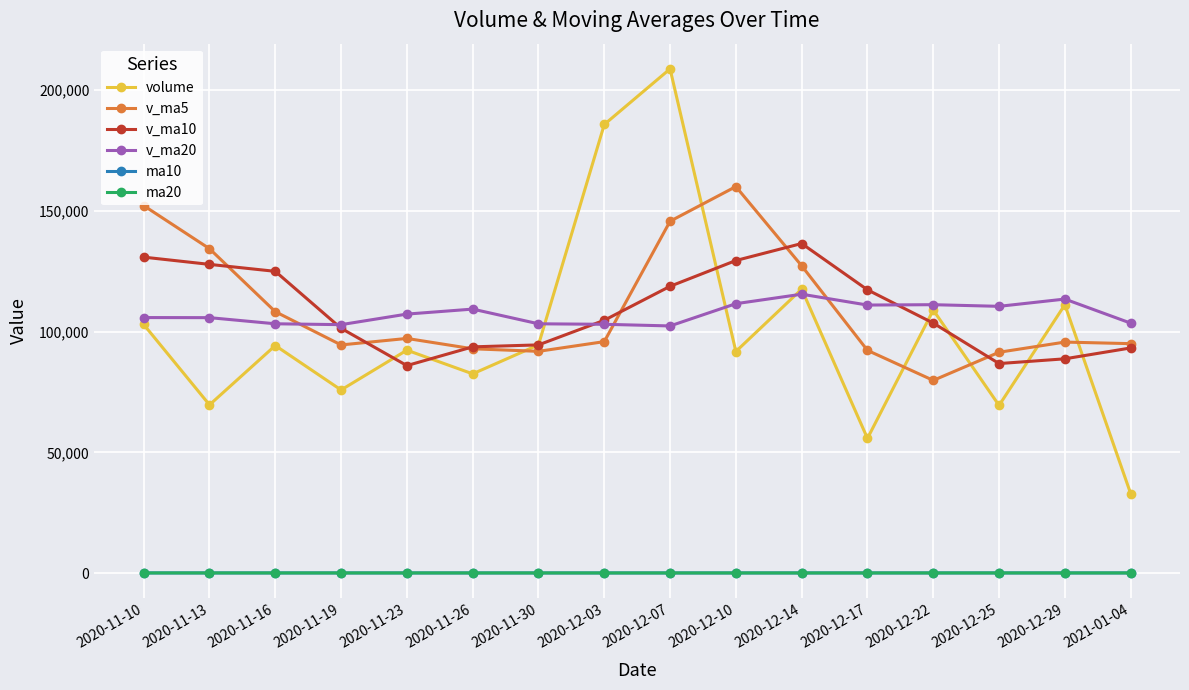

Which series has the largest range (max minus min)?

volume